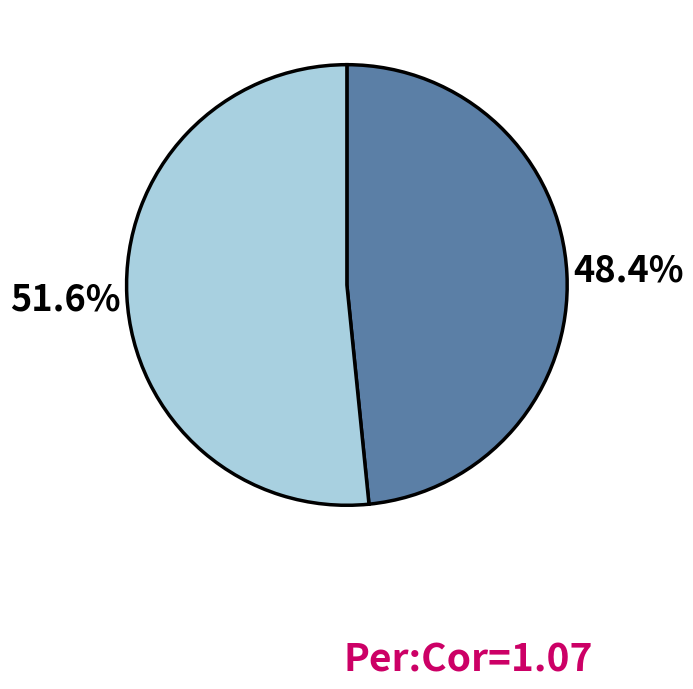

Count the number of slices in the pie.

2